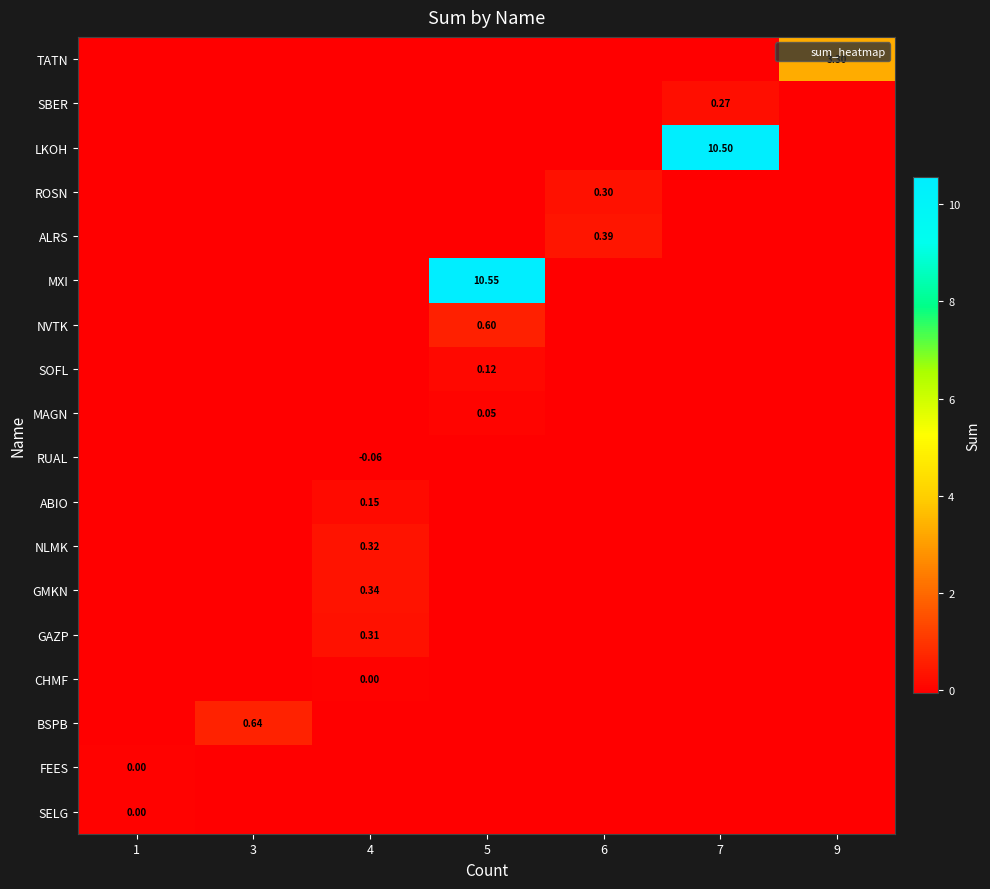

At which label does row_10 first exceed 0?

4